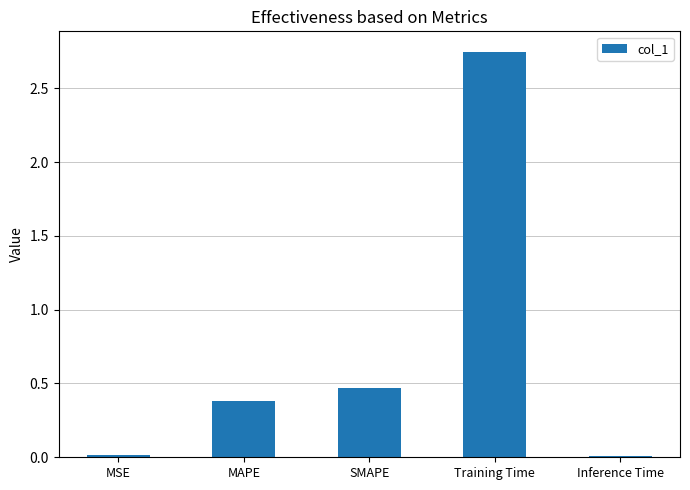

What position from the left is MAPE?

2